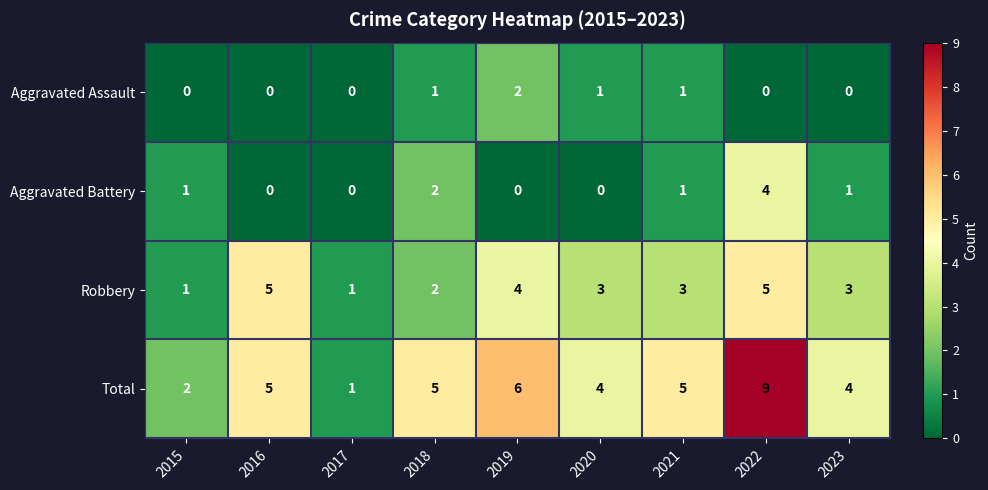

Rank the series by their maximum value, from lowest to highest.

Aggravated Assault, Aggravated Battery, Robbery, Total